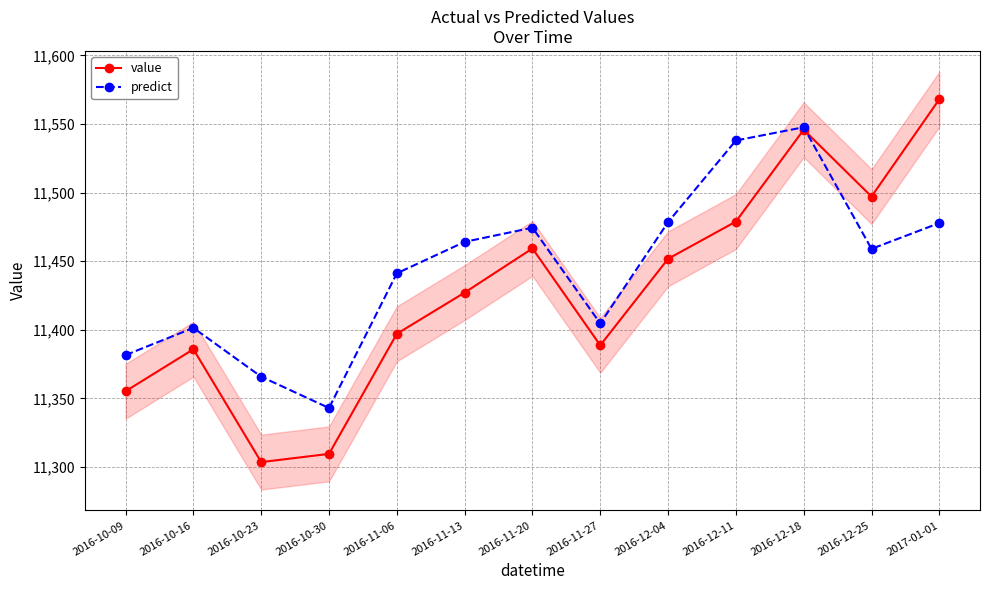

What is the minimum value for value?

11303.6